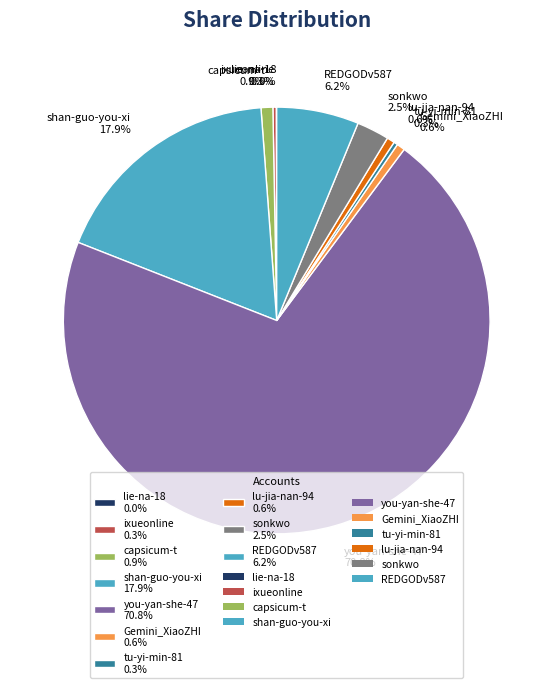

To the nearest percent, what is the difference between the capsicum-t and sonkwo slice percentages?

2%